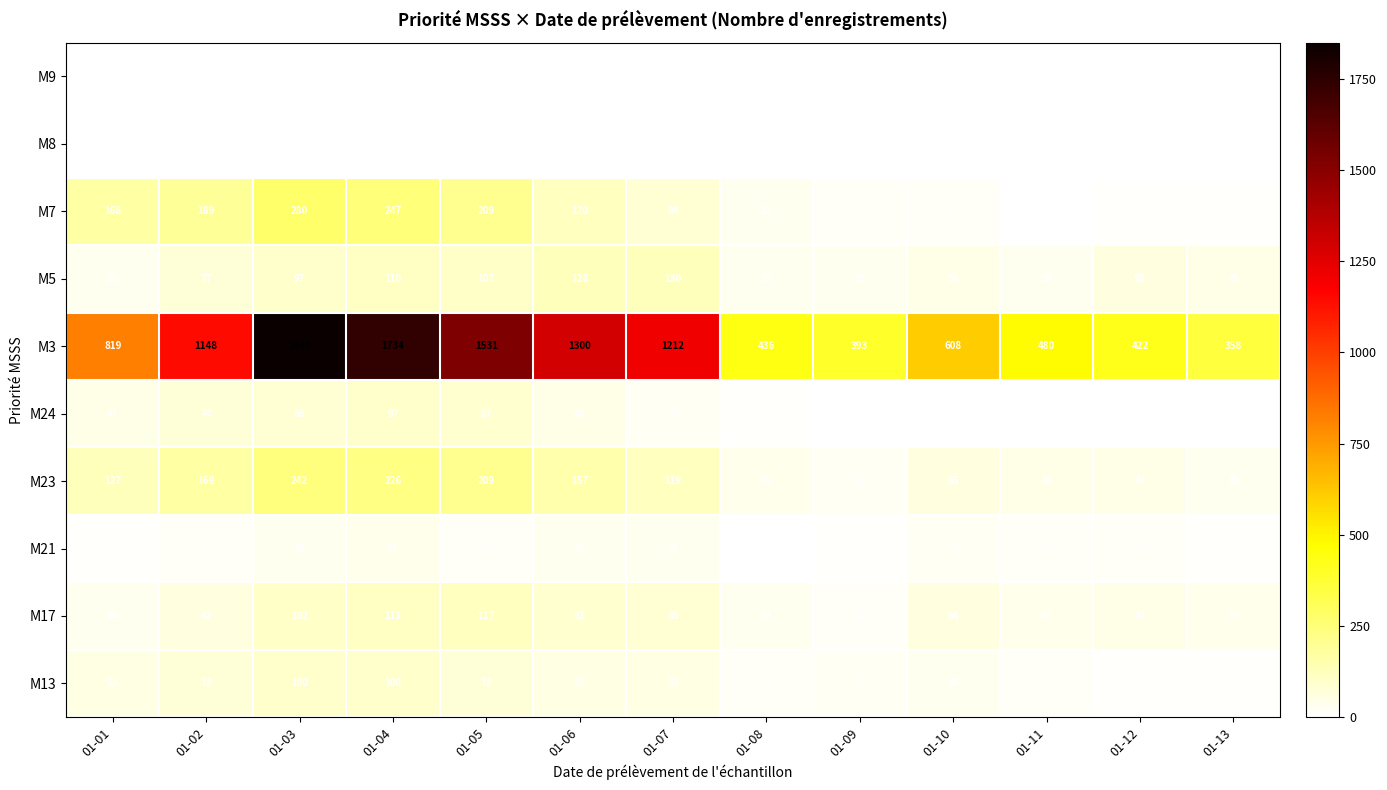

What is the difference between the second highest and minimum values in the M23 series?

200